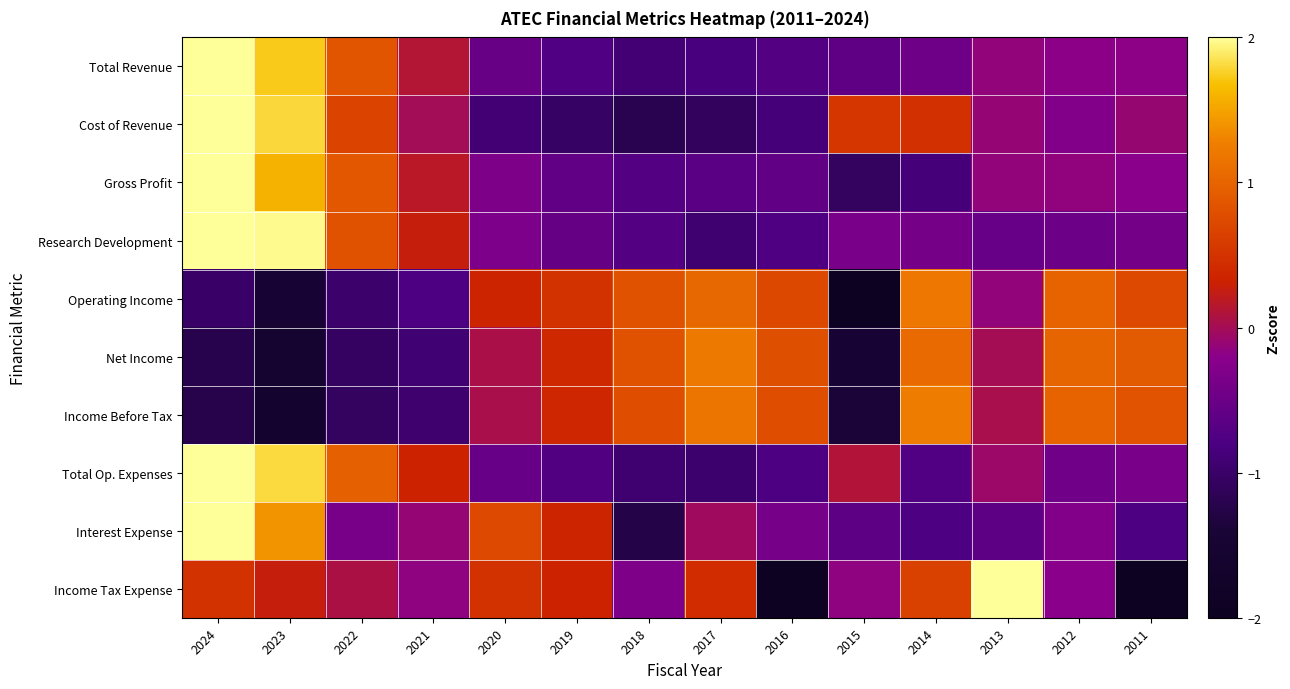

Reading right to left, list all the values displayed in this chart.

Total Revenue: 2011=-0.2	2012=-0.2	2013=-0.1	2014=-0.5	2015=-0.6	2016=-0.7	2017=-0.8	2018=-0.9	2019=-0.7	2020=-0.5	2021=0.1	2022=0.8	2023=1.7	2024=2.6
Cost of Revenue: 2011=-0.1	2012=-0.3	2013=-0.1	2014=0.5	2015=0.5	2016=-0.9	2017=-1.1	2018=-1.2	2019=-1.0	2020=-0.9	2021=-0.0	2022=0.7	2023=1.8	2024=2.1
Gross Profit: 2011=-0.2	2012=-0.1	2013=-0.1	2014=-0.9	2015=-1.1	2016=-0.6	2017=-0.7	2018=-0.7	2019=-0.6	2020=-0.3	2021=0.2	2022=0.9	2023=1.6	2024=2.6
Research Development: 2011=-0.4	2012=-0.5	2013=-0.5	2014=-0.4	2015=-0.4	2016=-0.8	2017=-0.9	2018=-0.7	2019=-0.5	2020=-0.3	2021=0.3	2022=0.8	2023=2.0	2024=2.4
Operating Income: 2011=0.7	2012=1.0	2013=-0.1	2014=1.2	2015=-1.9	2016=0.7	2017=1.0	2018=0.8	2019=0.5	2020=0.3	2021=-0.8	2022=-1.0	2023=-1.5	2024=-1.0
Net Income: 2011=0.9	2012=1.0	2013=0.0	2014=1.1	2015=-1.5	2016=0.8	2017=1.2	2018=0.8	2019=0.4	2020=0.0	2021=-0.9	2022=-1.1	2023=-1.6	2024=-1.2
Income Before Tax: 2011=0.8	2012=1.0	2013=0.0	2014=1.2	2015=-1.4	2016=0.8	2017=1.2	2018=0.8	2019=0.4	2020=0.0	2021=-1.0	2022=-1.1	2023=-1.6	2024=-1.2
Total Op. Expenses: 2011=-0.4	2012=-0.4	2013=-0.1	2014=-0.7	2015=0.1	2016=-0.8	2017=-1.0	2018=-1.0	2019=-0.7	2020=-0.5	2021=0.3	2022=1.0	2023=1.8	2024=2.4
Interest Expense: 2011=-0.8	2012=-0.3	2013=-0.6	2014=-0.8	2015=-0.6	2016=-0.4	2017=-0.0	2018=-1.3	2019=0.3	2020=0.7	2021=-0.1	2022=-0.4	2023=1.4	2024=2.7
Income Tax Expense: 2011=-2.0	2012=-0.2	2013=2.1	2014=0.6	2015=-0.2	2016=-2.0	2017=0.4	2018=-0.3	2019=0.3	2020=0.5	2021=-0.2	2022=0.1	2023=0.3	2024=0.5